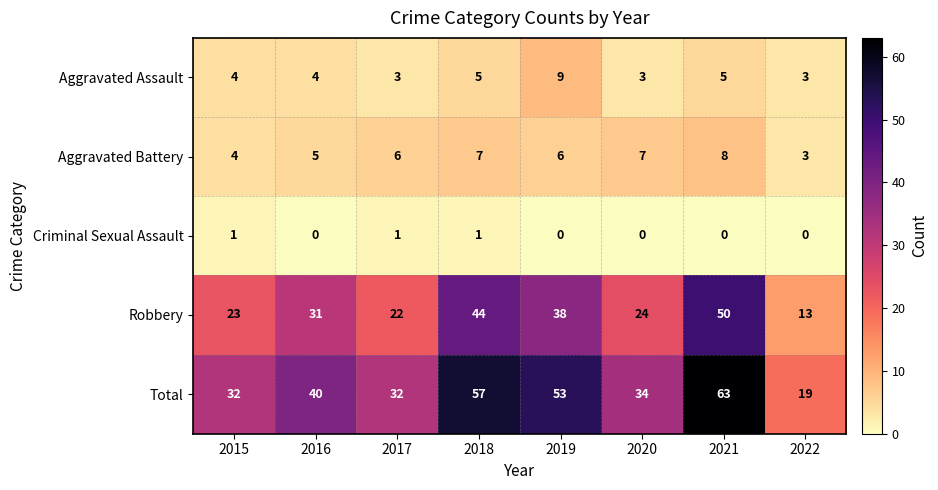

Between 2017 and 2022, which series saw the biggest shift?

Total